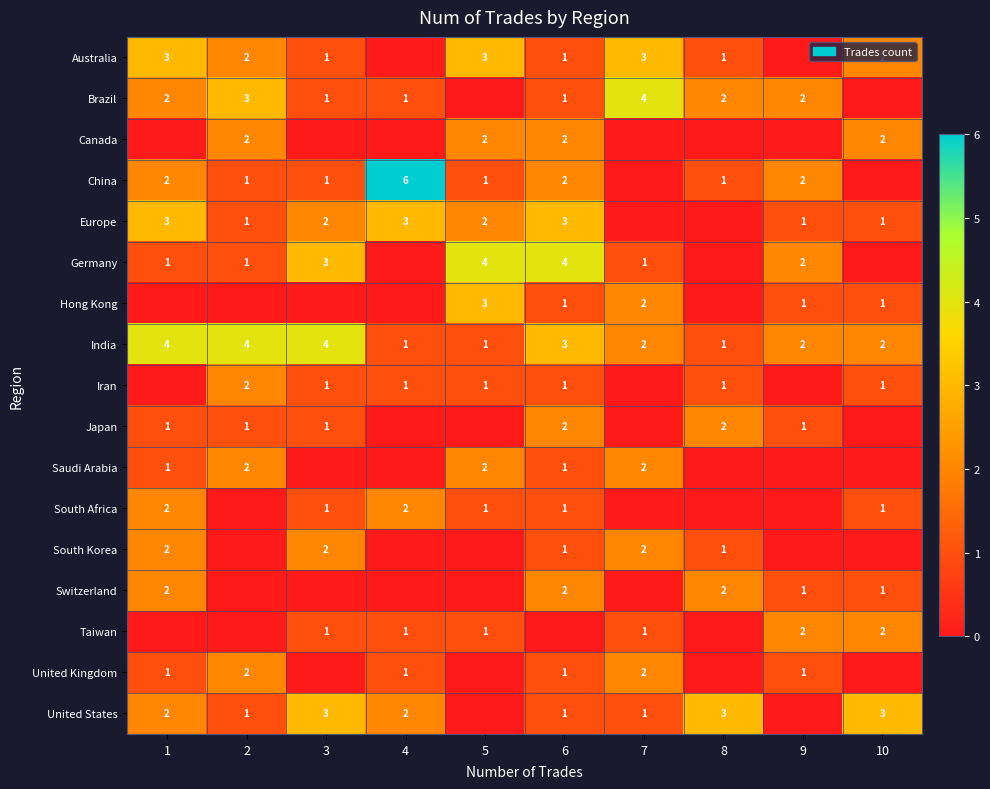

Between 10 and 7, which is larger?

7